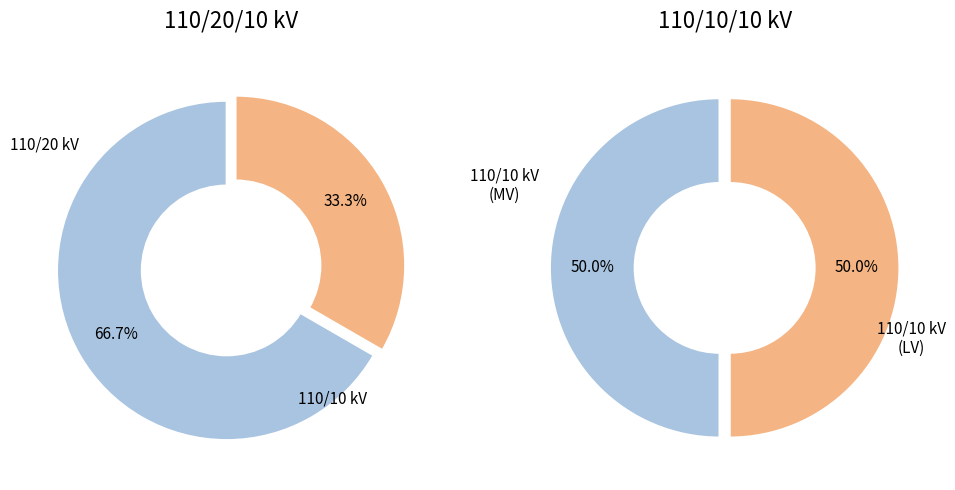

Is 63/25/38 MVA 110/20/10 kV the majority of the pie?

Yes